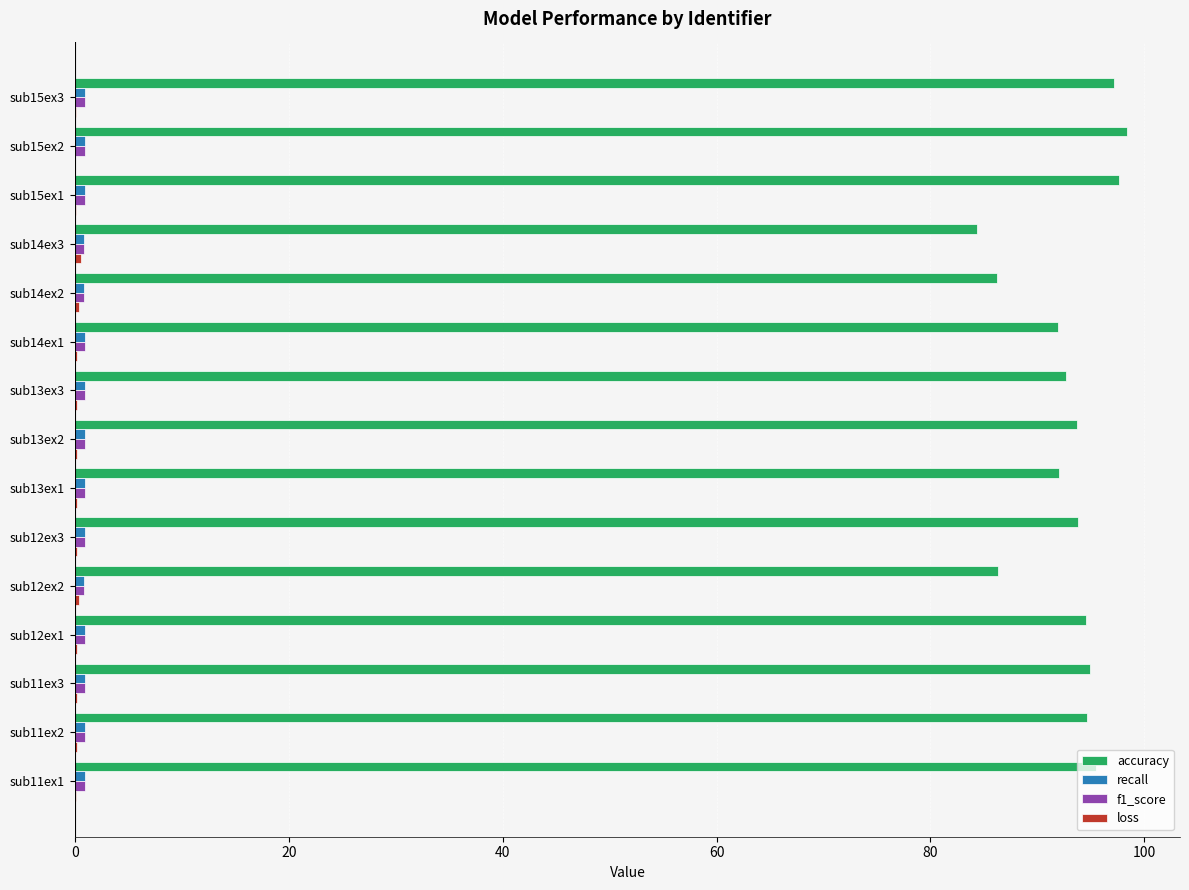

What is the sum of all accuracy values?

1393.7